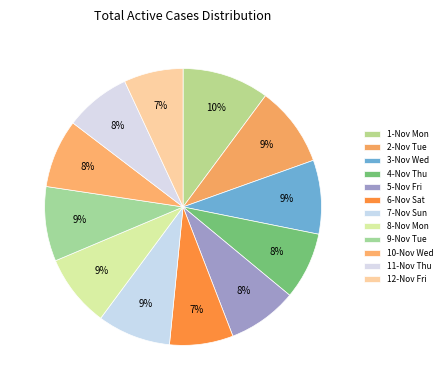

Rank the categories by value from lowest to highest.

12-Nov Fri, 6-Nov Sat, 11-Nov Thu, 4-Nov Thu, 10-Nov Wed, 5-Nov Fri, 8-Nov Mon, 7-Nov Sun, 3-Nov Wed, 9-Nov Tue, 2-Nov Tue, 1-Nov Mon